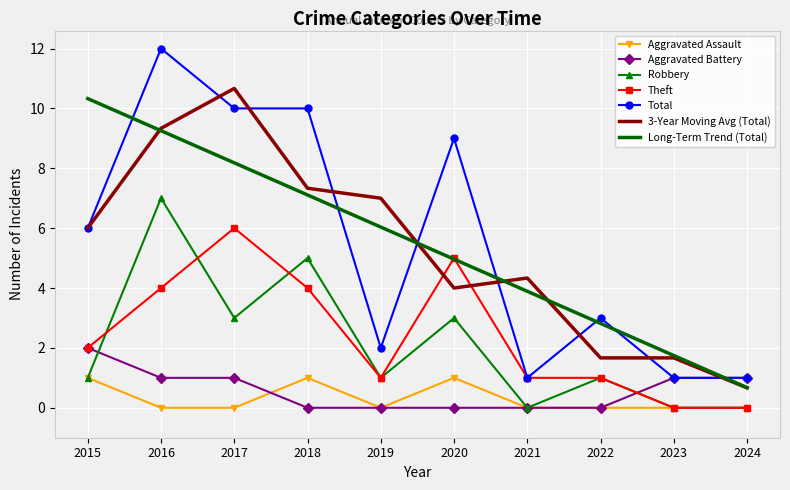

Which label corresponds to the largest value in the chart?

2016